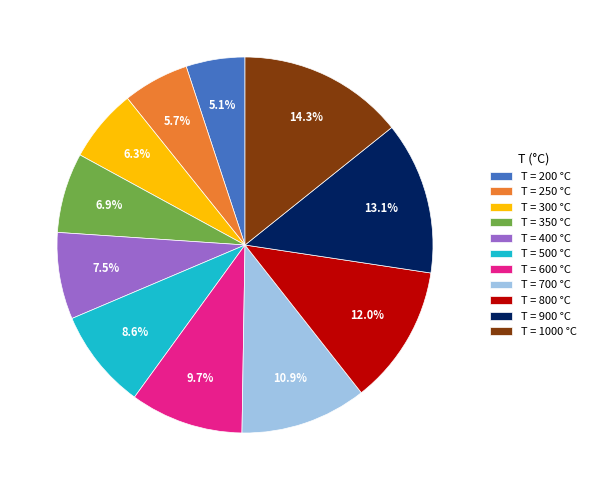

Which slice is the smallest?

T = 200 °C